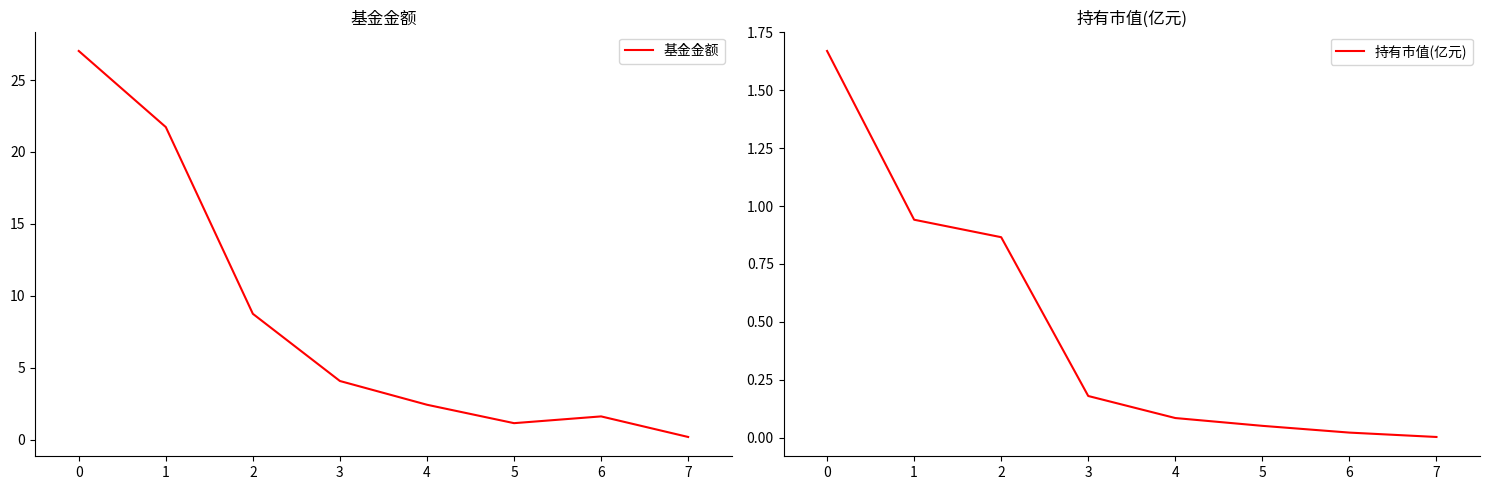

How many data points in 基金金额 are above 4?

4